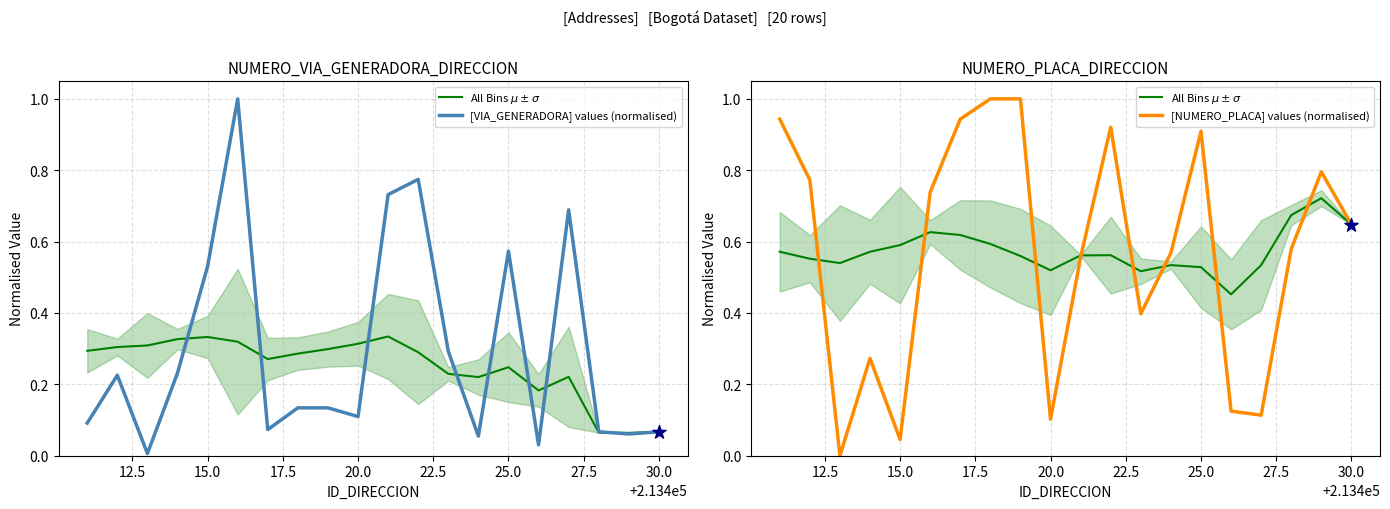

Which series has the widest spread of Y values?

[NUMERO_PLACA] values (normalised)